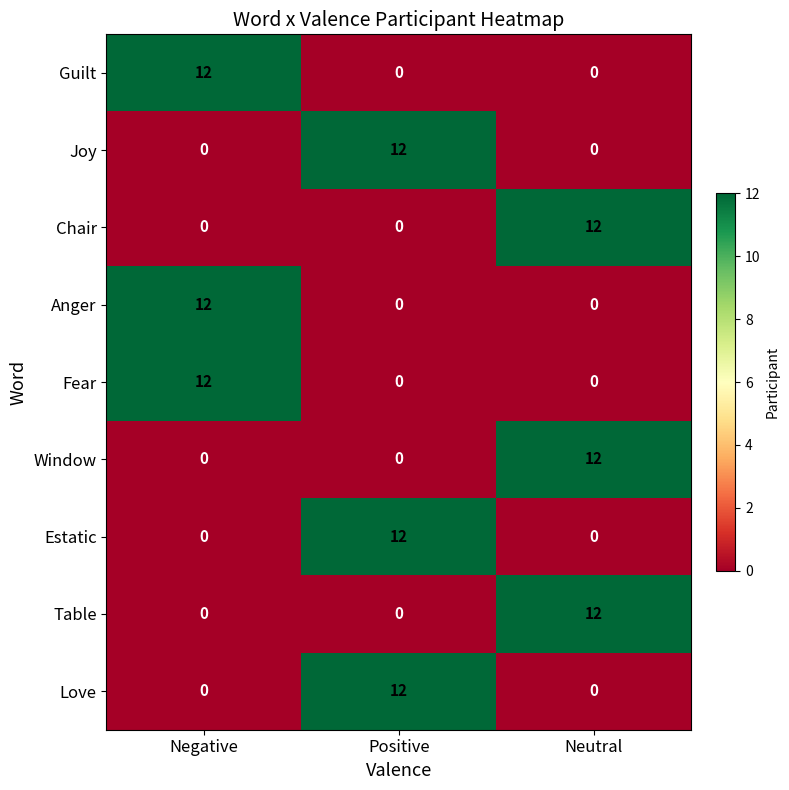

Count the Window values in the range 0 to 12.

3